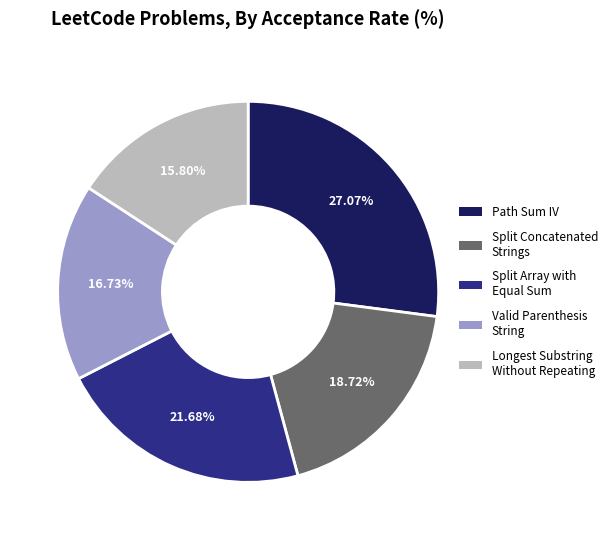

Is there a majority slice in this chart?

No